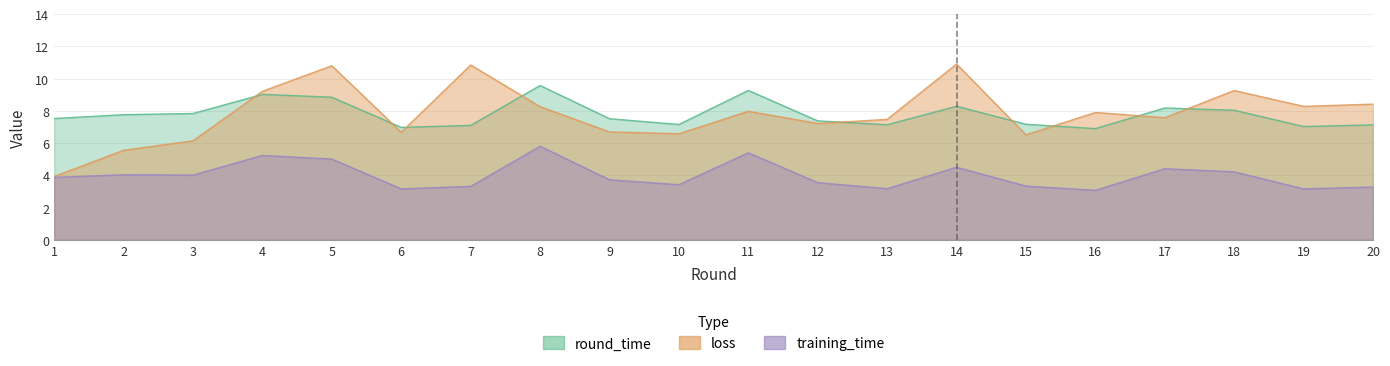

Reading right to left, extract all data points from this chart.

training_time: 20=3.3	19=3.2	18=4.2	17=4.4	16=3.1	15=3.3	14=4.5	13=3.2	12=3.5	11=5.4	10=3.4	9=3.7	8=5.8	7=3.3	6=3.2	5=5.0	4=5.2	3=4.0	2=4.0	1=3.9
round_time: 20=7.1	19=7.0	18=8.0	17=8.2	16=6.9	15=7.2	14=8.3	13=7.1	12=7.4	11=9.3	10=7.2	9=7.5	8=9.6	7=7.1	6=7.0	5=8.8	4=9.0	3=7.8	2=7.8	1=7.5
loss: 20=8.4	19=8.3	18=9.3	17=7.6	16=7.9	15=6.5	14=10.9	13=7.5	12=7.2	11=8.0	10=6.6	9=6.7	8=8.3	7=10.8	6=6.7	5=10.8	4=9.2	3=6.1	2=5.5	1=3.9